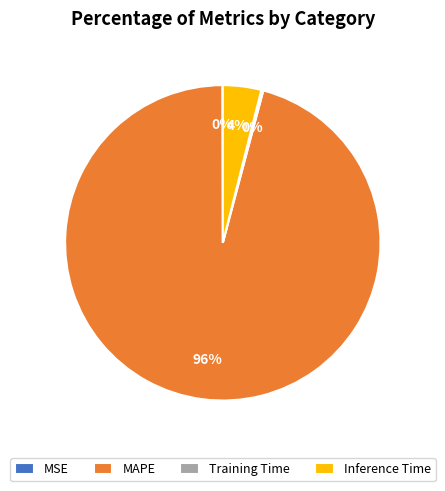

Between MAPE and Inference Time, which is larger?

MAPE